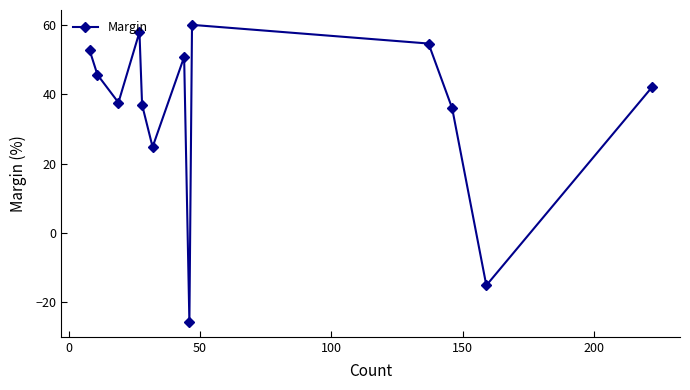

What is the value of the 4th point from the left?

58.0